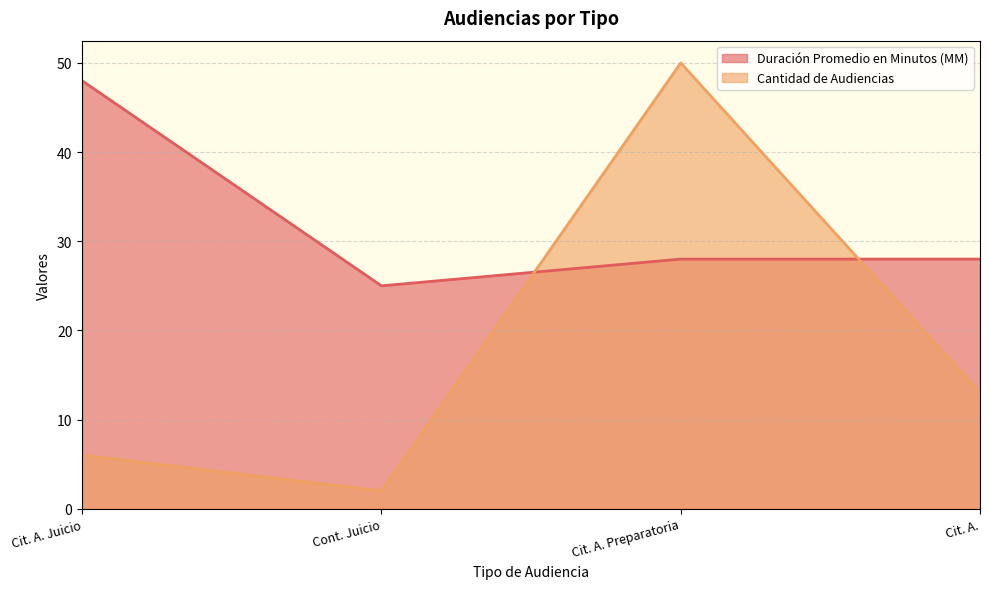

How many interior local peaks does the Cantidad de Audiencias series have?

1